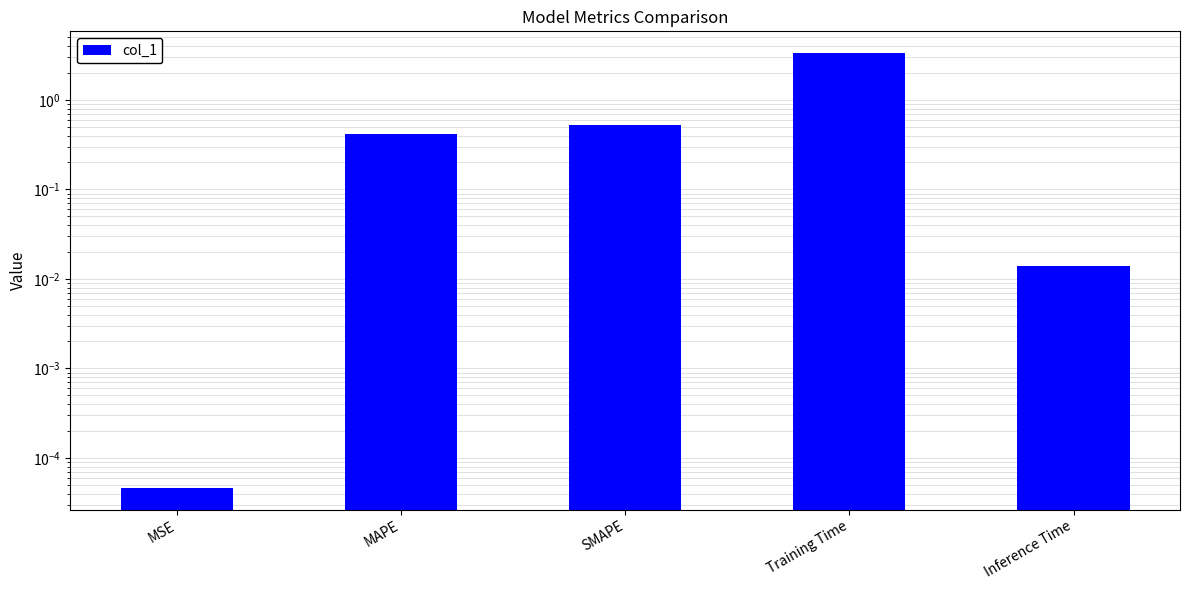

What position from the right is MSE?

5